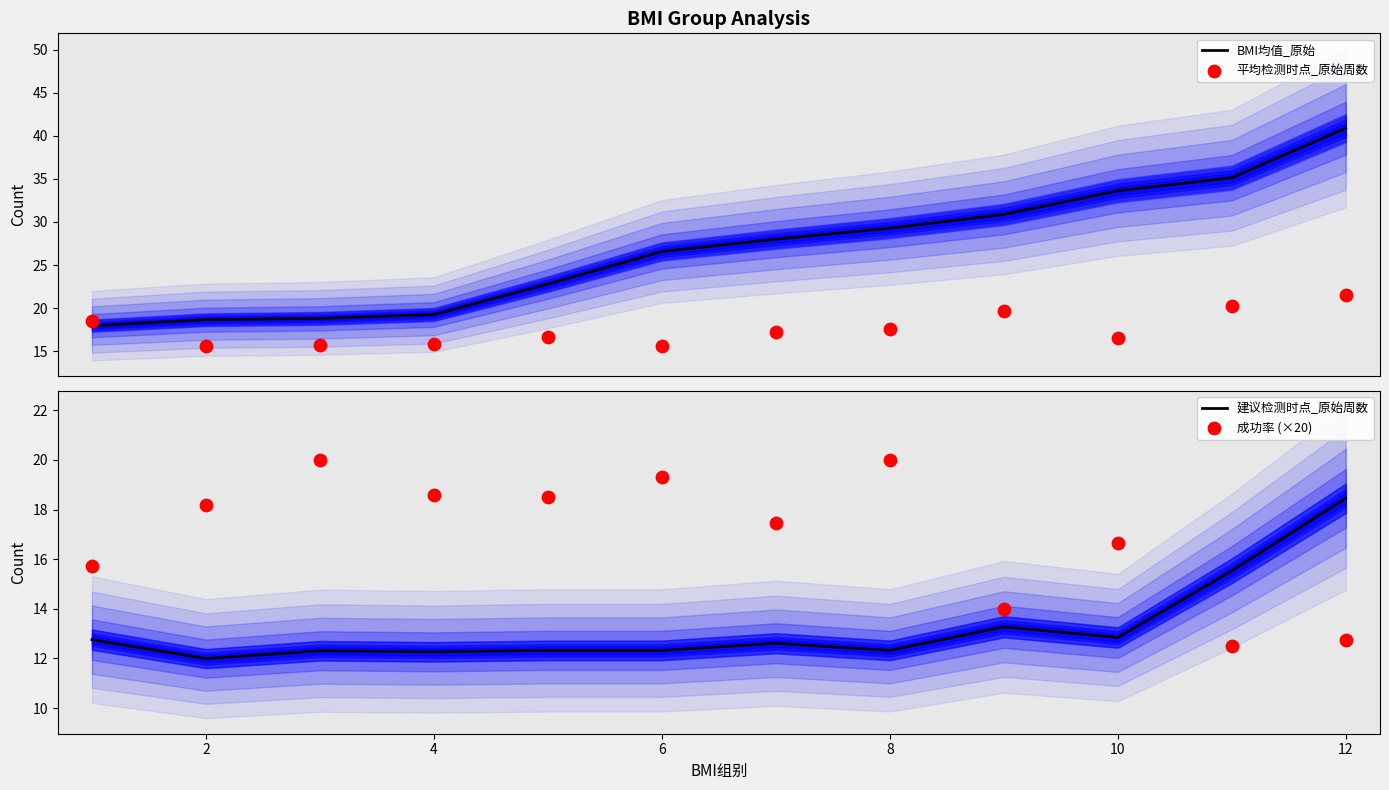

Which series has the largest Y range (max minus min)?

BMI均值_原始